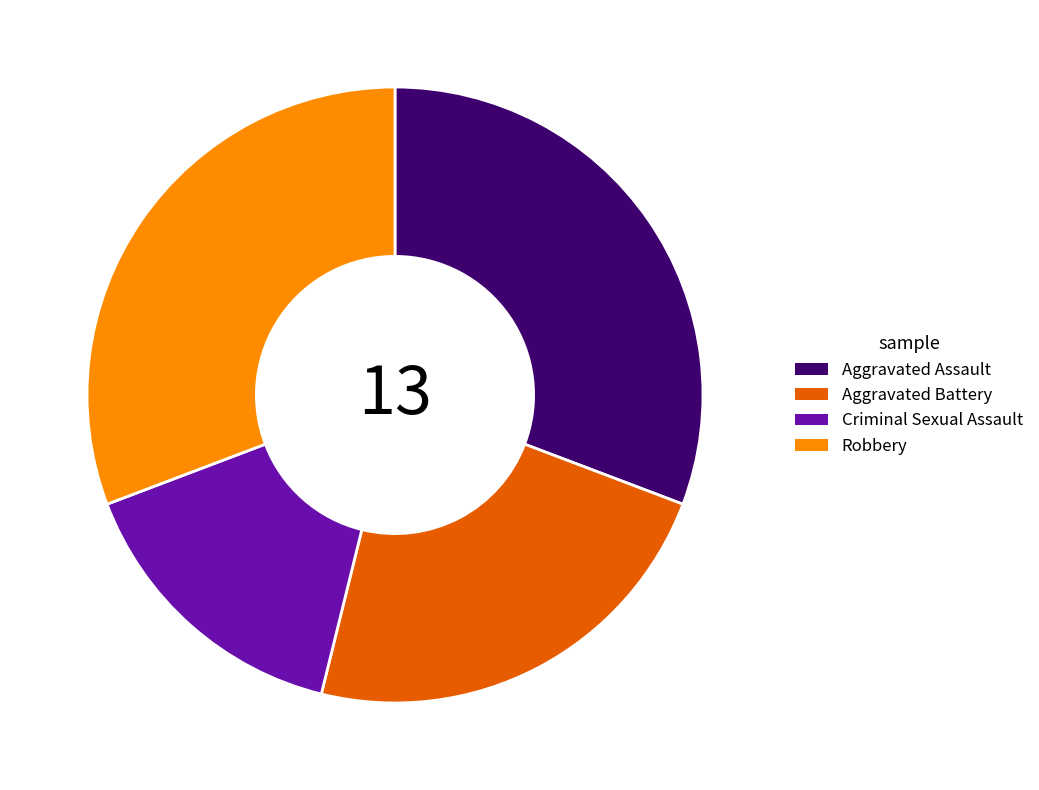

Which category has the smallest portion of the pie?

Criminal Sexual Assault